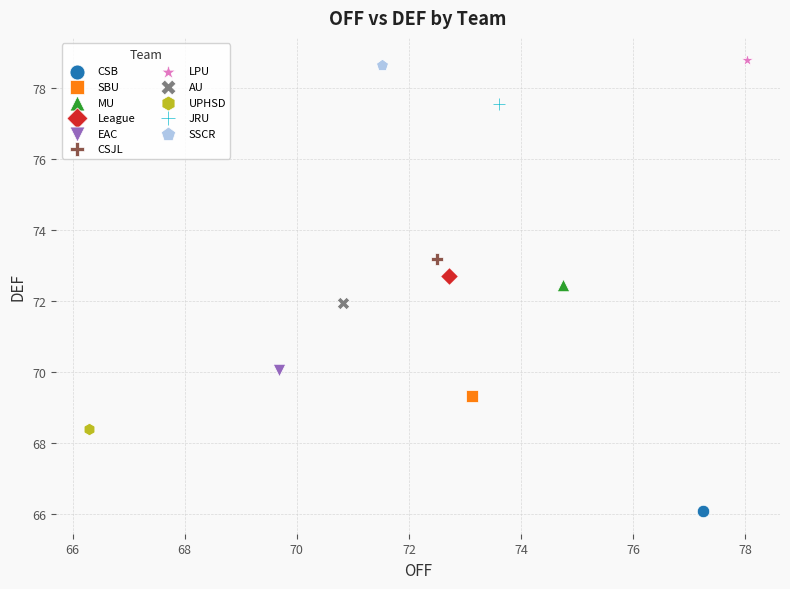

What are all the series names shown in the legend?

CSB, SBU, MU, League, EAC, CSJL, LPU, AU, UPHSD, JRU, SSCR